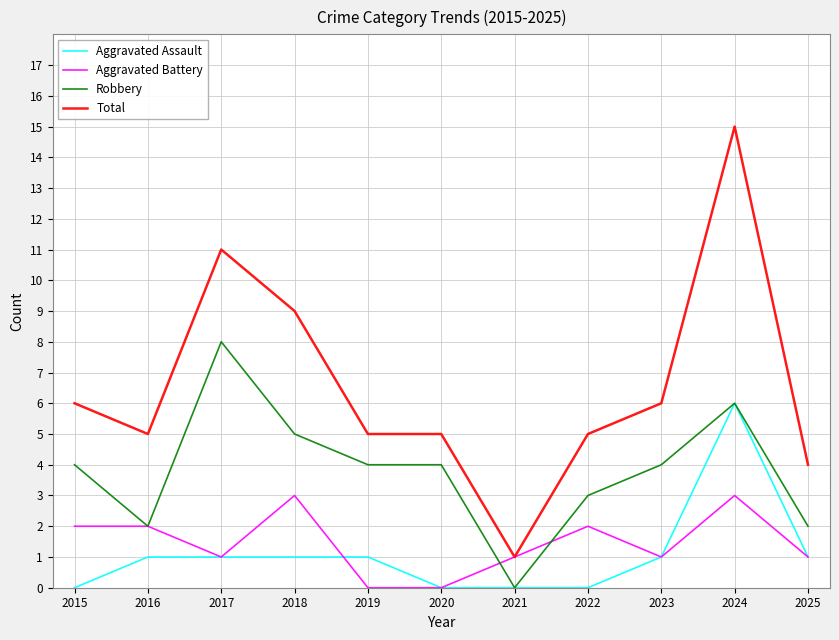

What is the difference between the highest and lowest values at 2019?

5